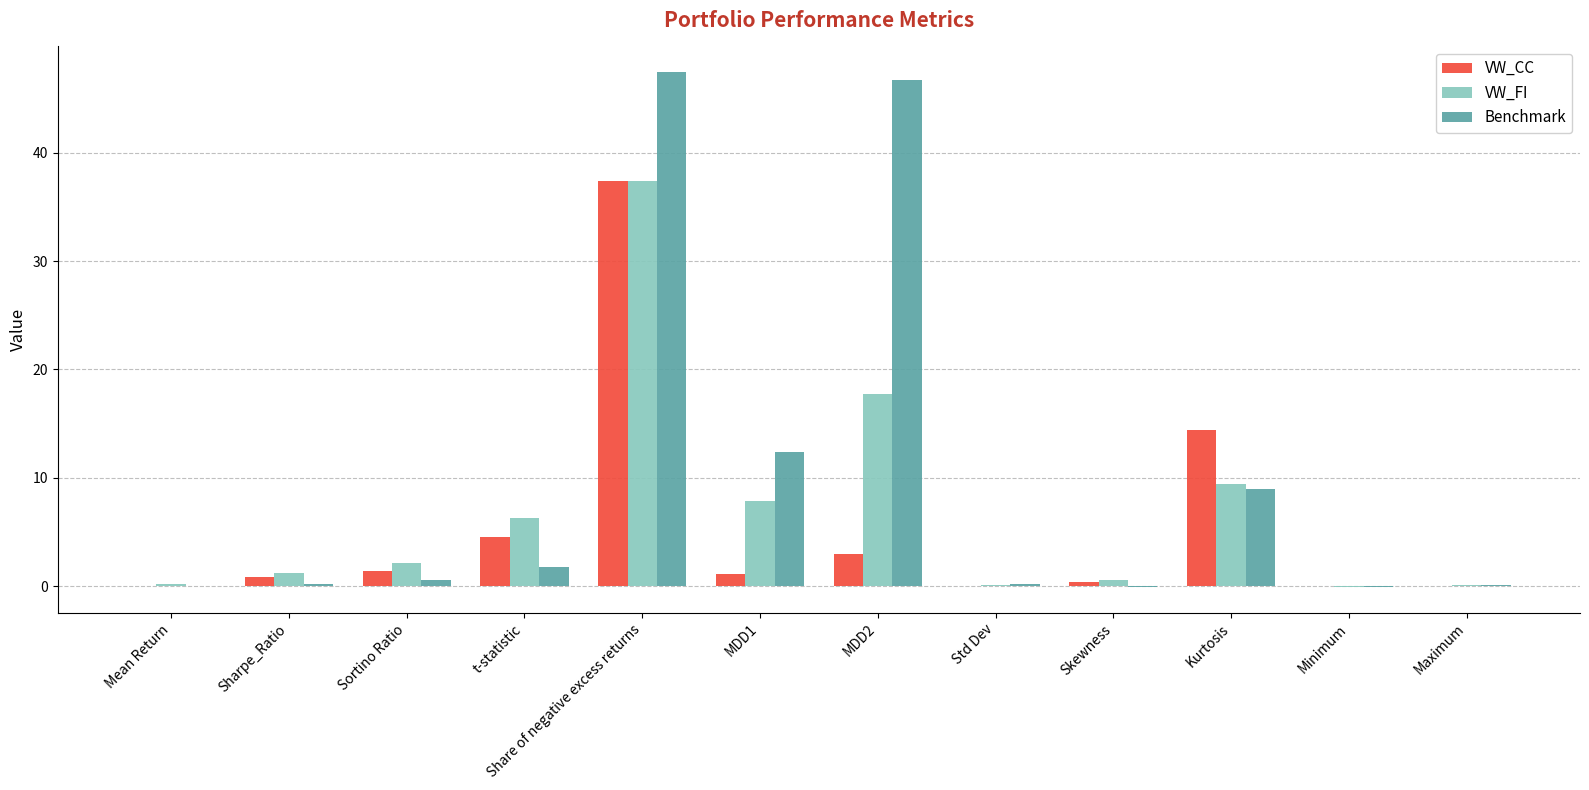

Count the number of data series in this chart.

3